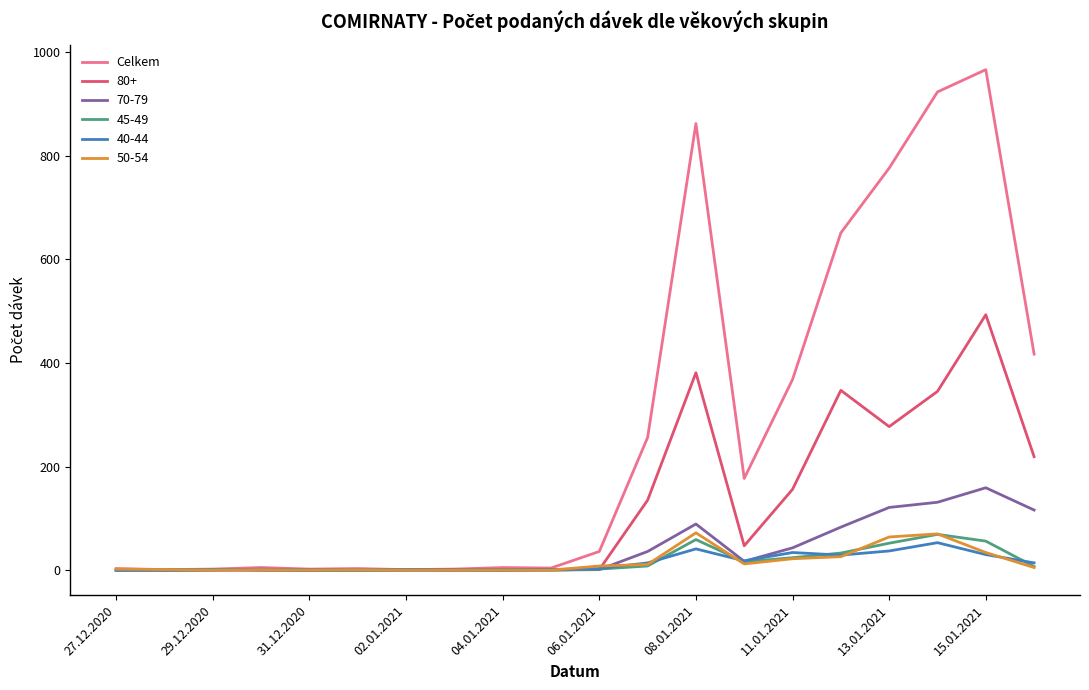

Which series has the widest spread of values?

Celkem